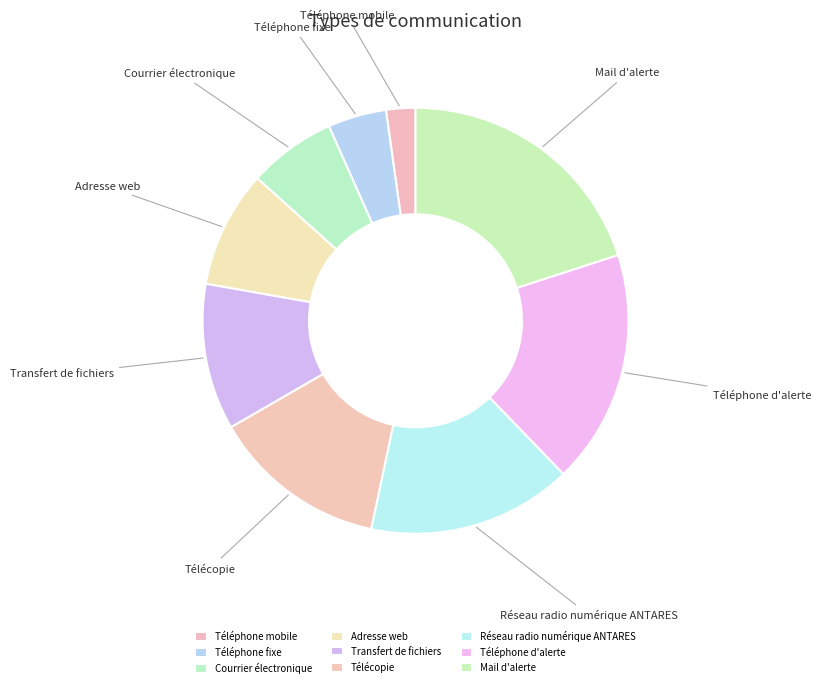

How many slices are in this pie chart?

9